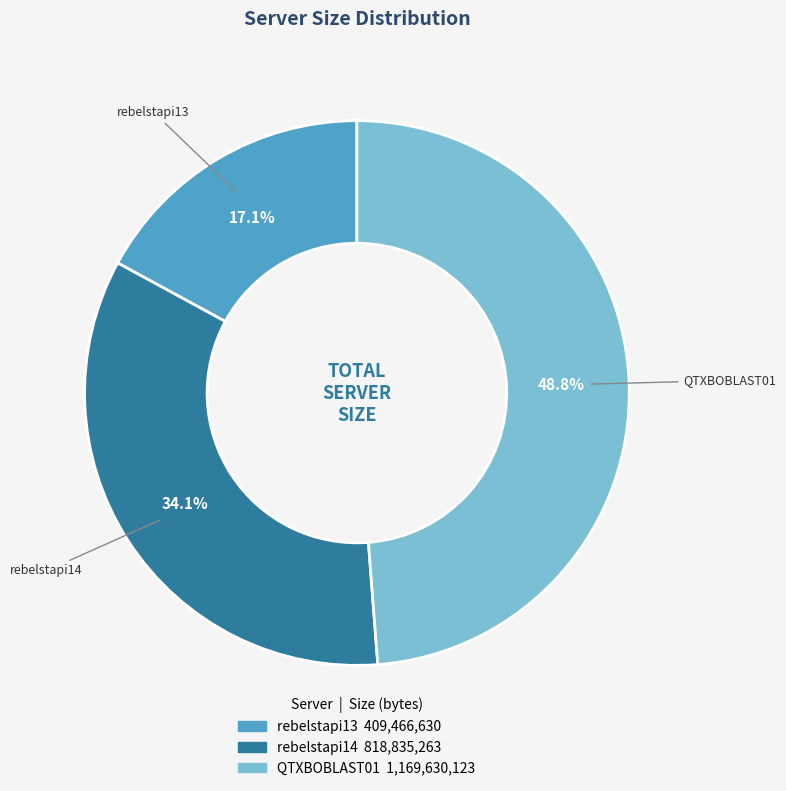

To the nearest percent, what is the difference between the QTXBOBLAST01 and rebelstapi13 slice percentages?

32%